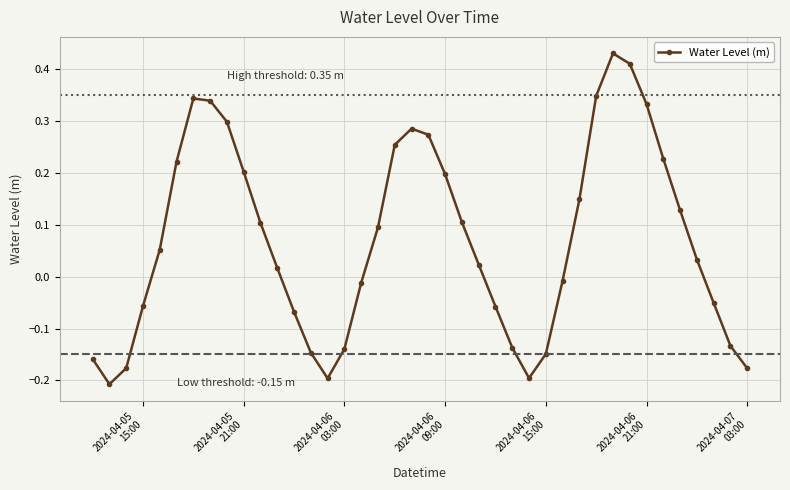

True or false: there are more than 1 points higher than both neighbors.

True